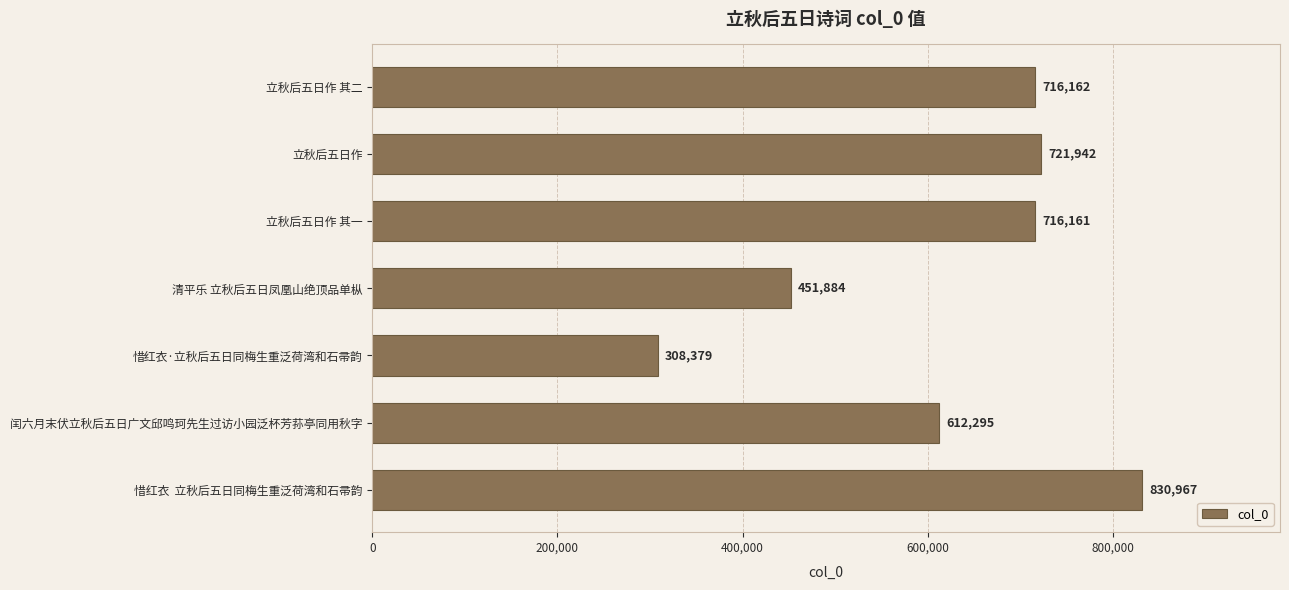

What is the value of the 5th bar from the top?

308379